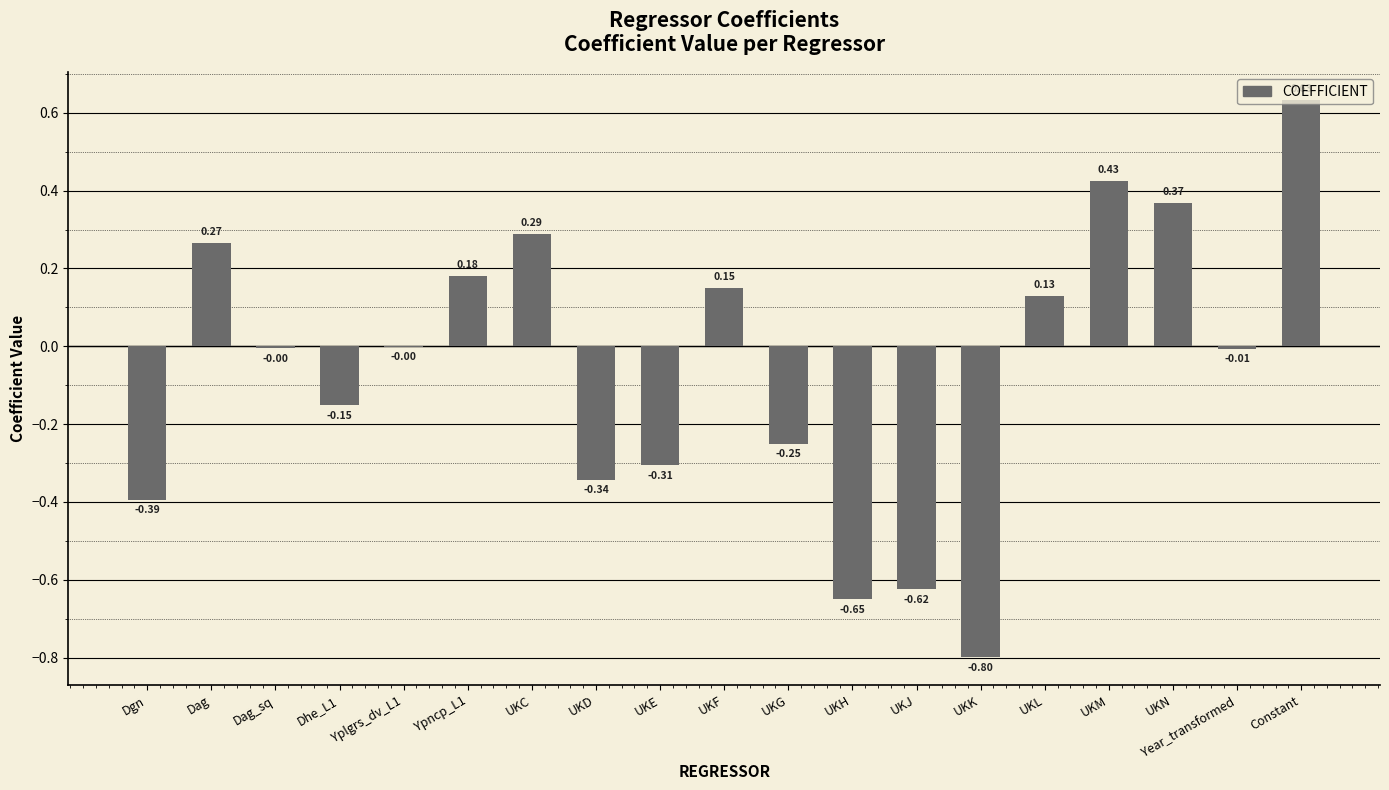

The value at UKC is 0.1. True or false?

False